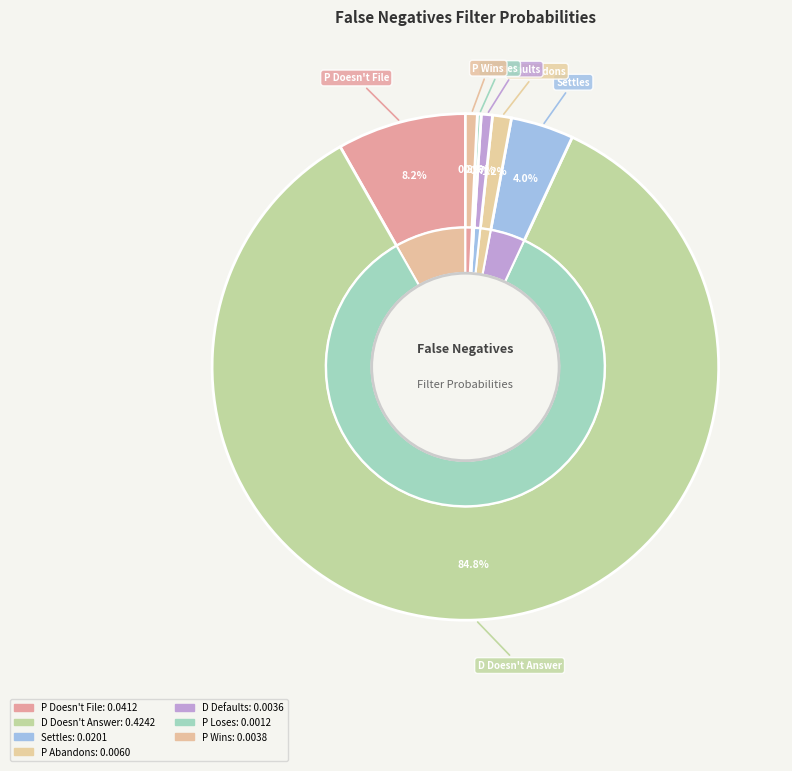

True or false: P Wins accounts for 11% of the total.

False